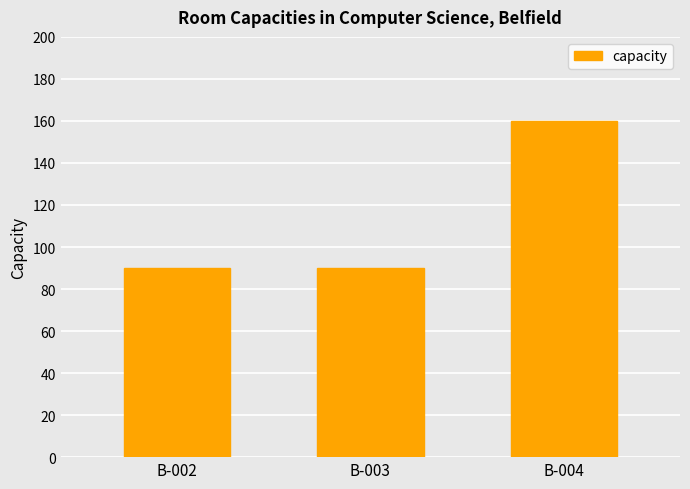

What is the change in value from B-003 to B-004?

+70